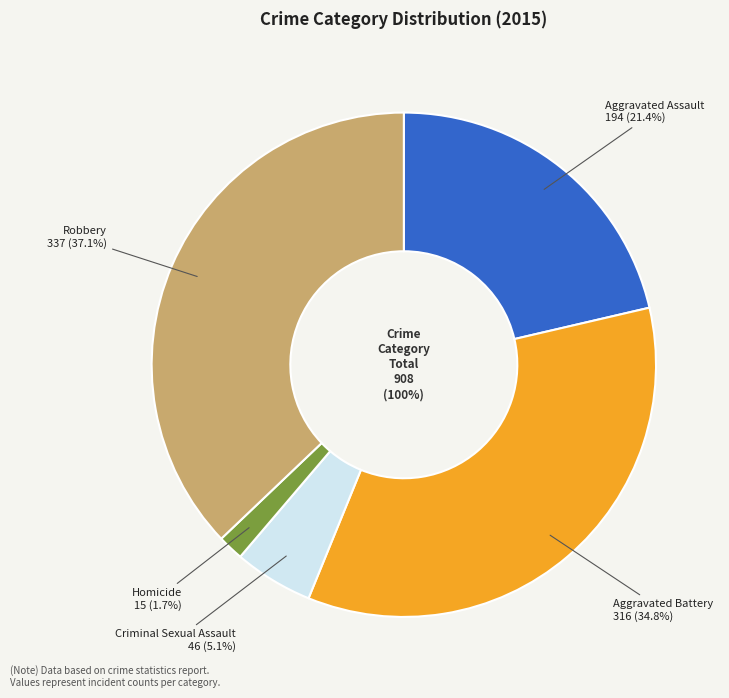

Does Aggravated Assault represent more than half of the total?

No